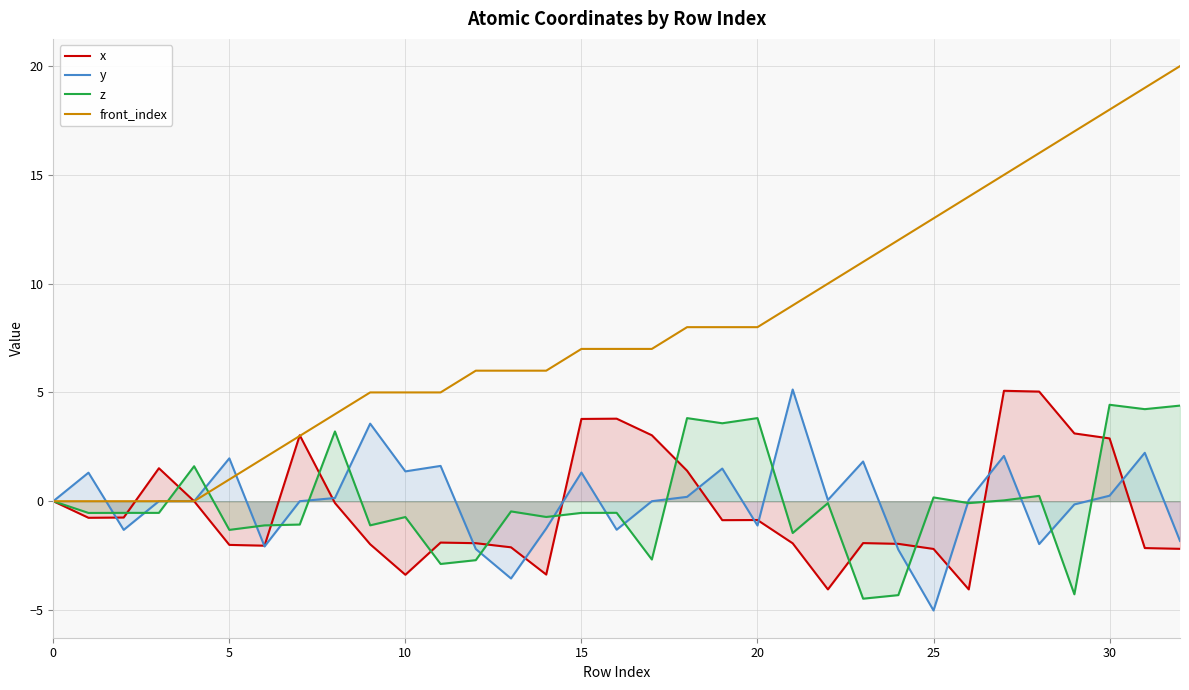

What are all the series names shown in the legend?

x, y, z, front_index